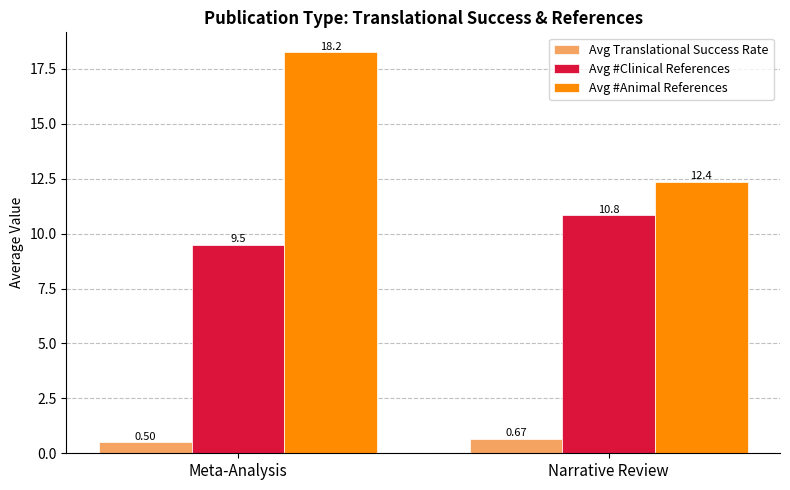

Between Meta-Analysis and Narrative Review, which series saw the biggest shift?

Avg #Animal References